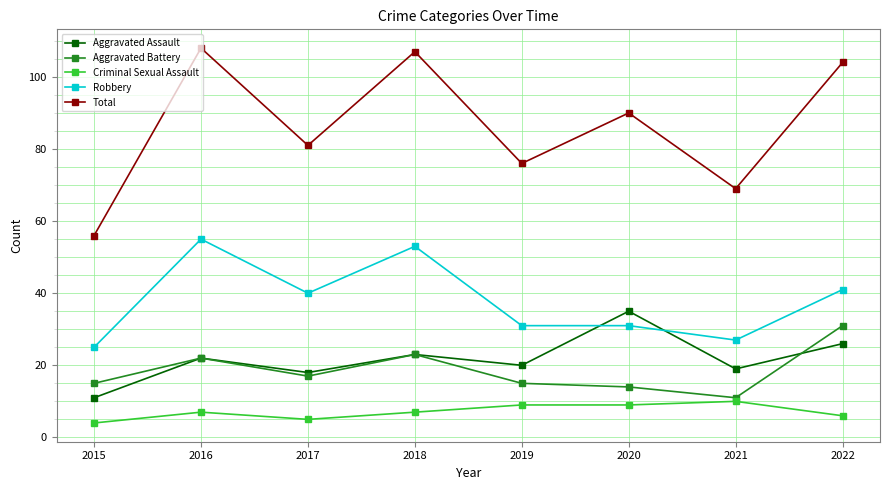

Rank the series by their maximum value, from lowest to highest.

Criminal Sexual Assault, Aggravated Battery, Aggravated Assault, Robbery, Total